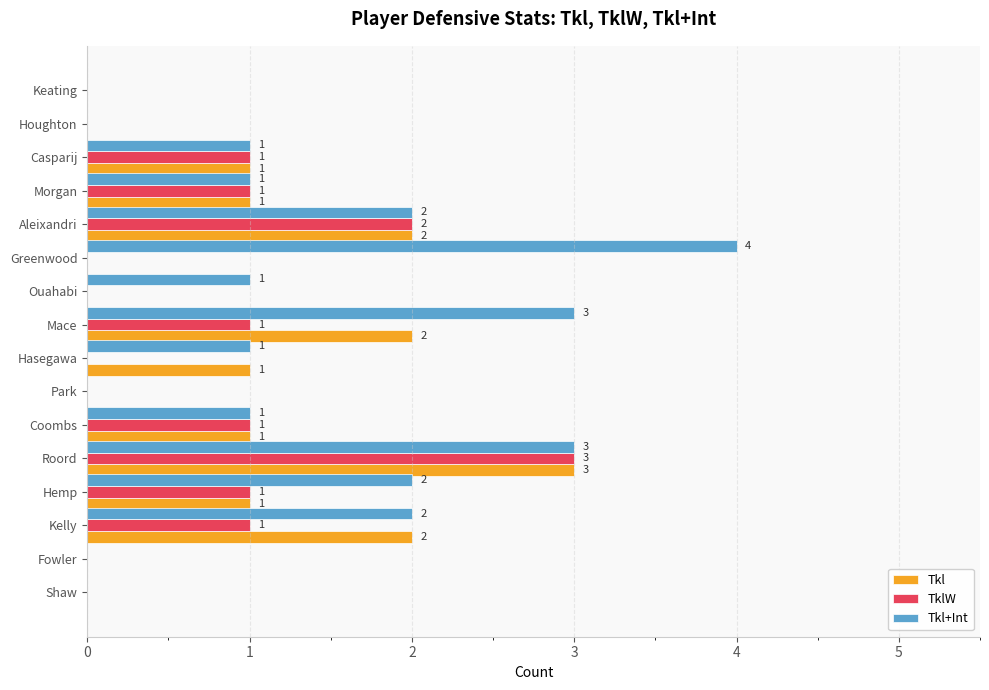

What is the sum of all Tkl+Int values?

21